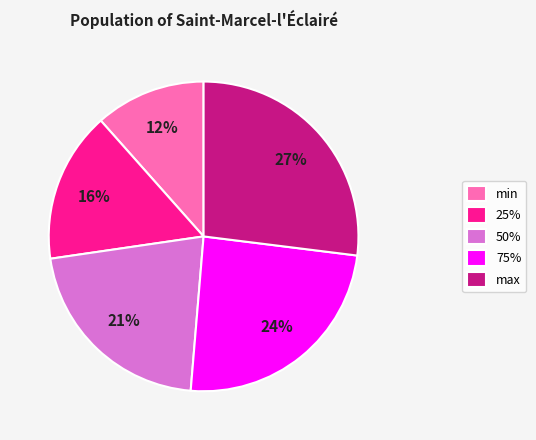

Is there any slice that represents more than half of the pie?

No